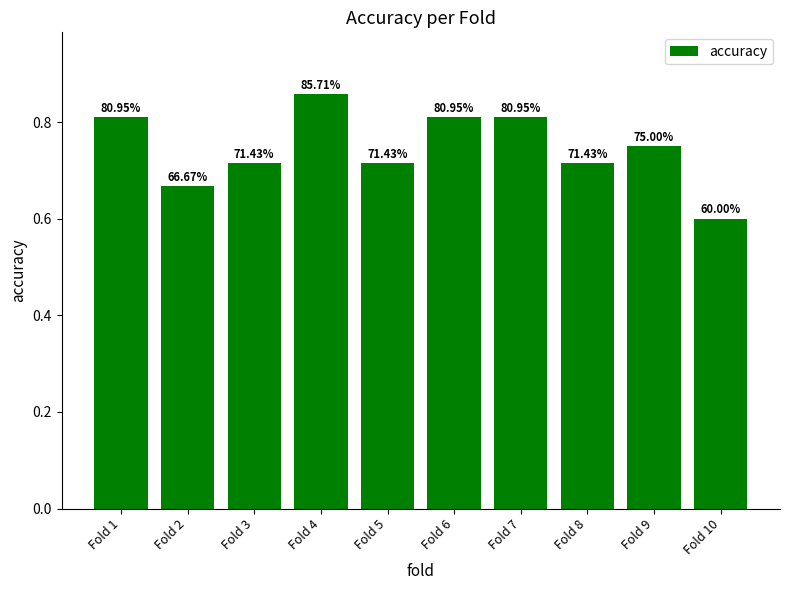

Which label corresponds to the largest value in the chart?

Fold 4